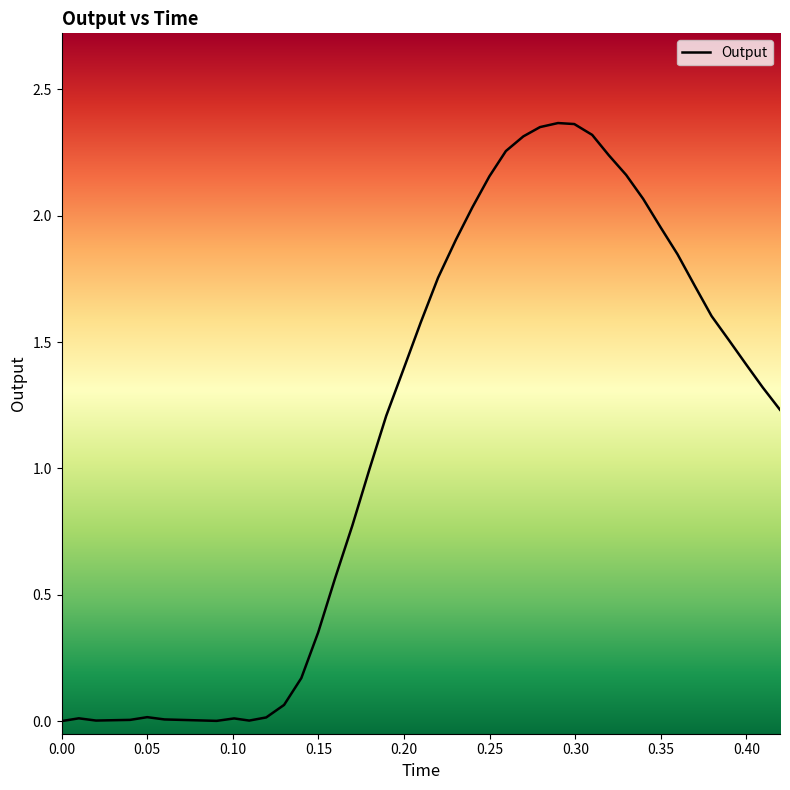

What is the sum of all values?

48.1